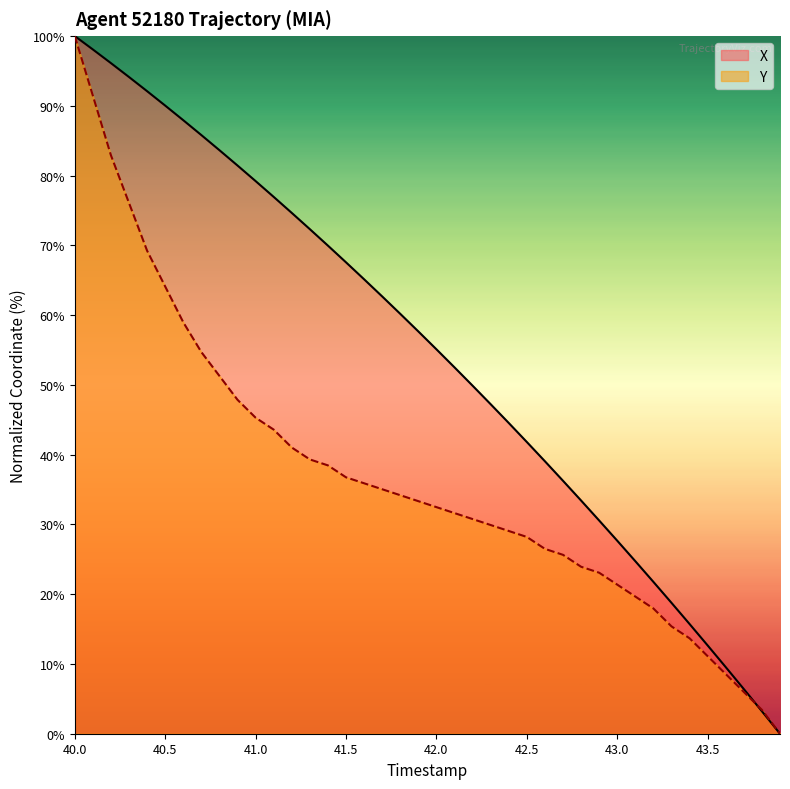

At which category is the sum across all series the highest?

40.0